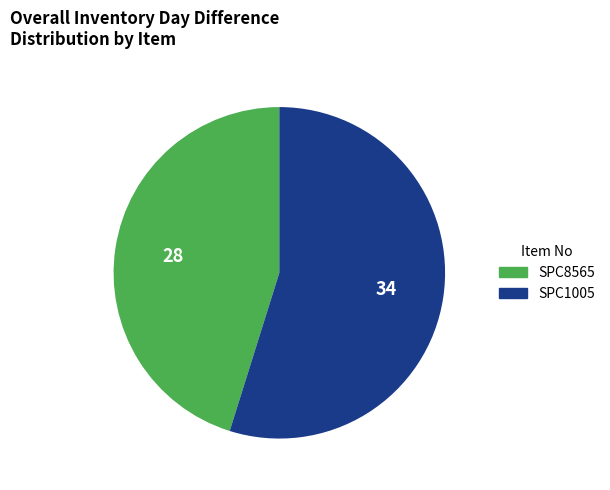

Rank the categories by value from highest to lowest.

SPC1005, SPC8565